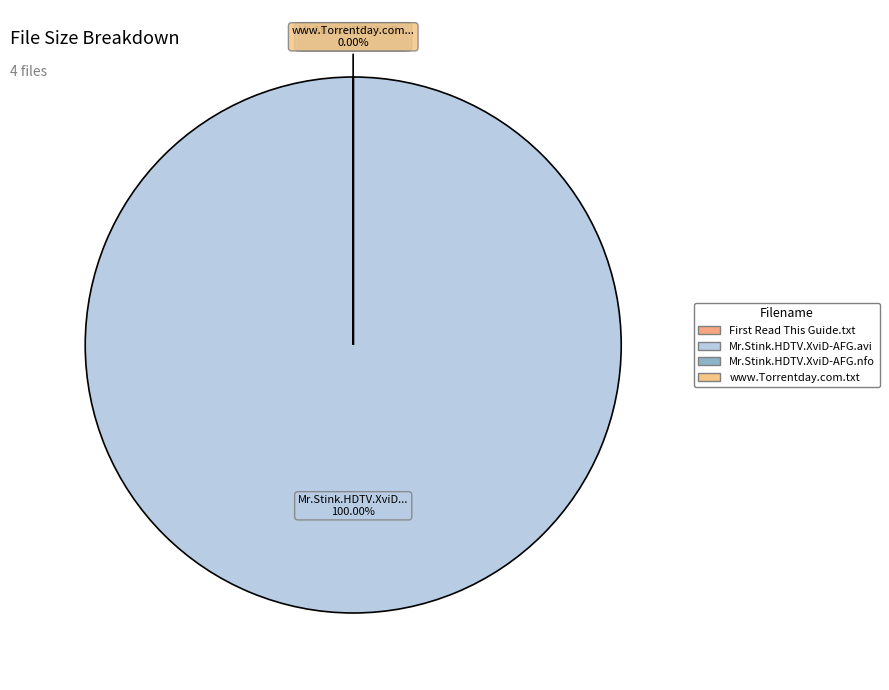

What portion of the pie excludes Mr.Stink.HDTV.XviD-AFG.nfo?

100.0%